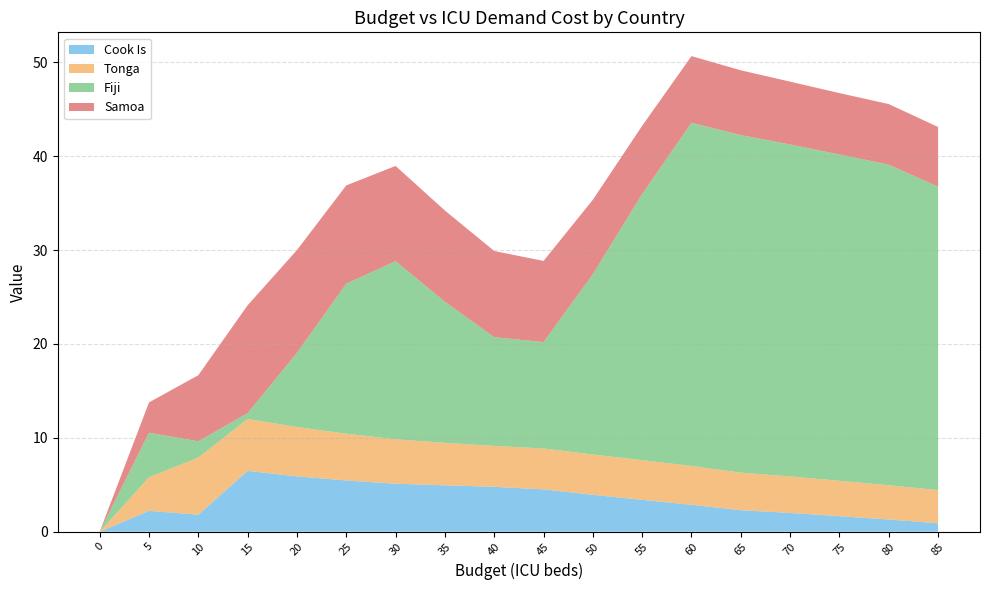

At 35, list the series in order from largest to smallest.

Fiji, Samoa, Cook Is, Tonga